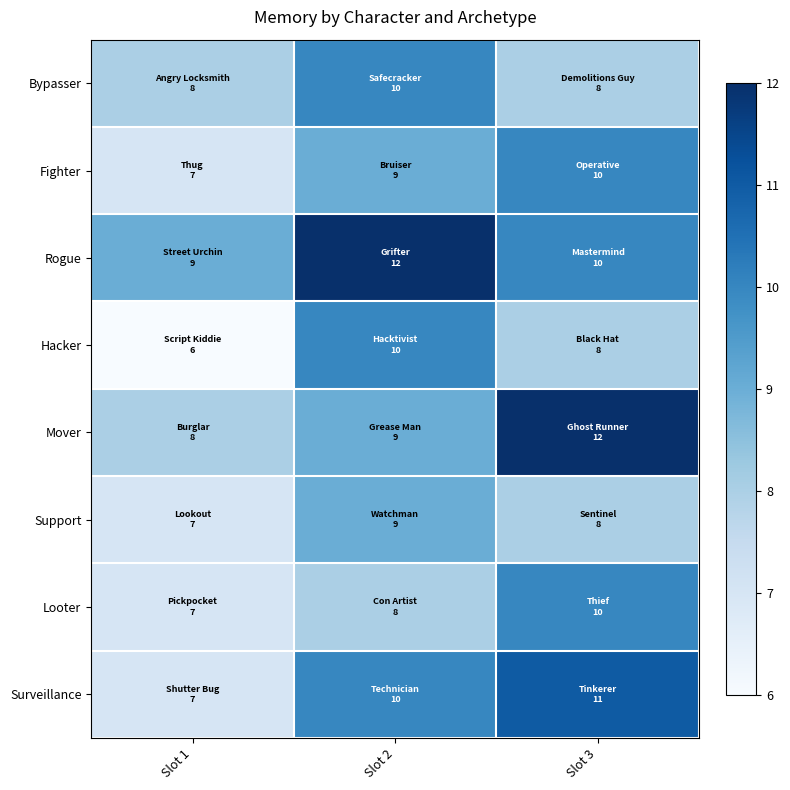

Which has a higher value, Slot 3 or Slot 1?

Slot 3